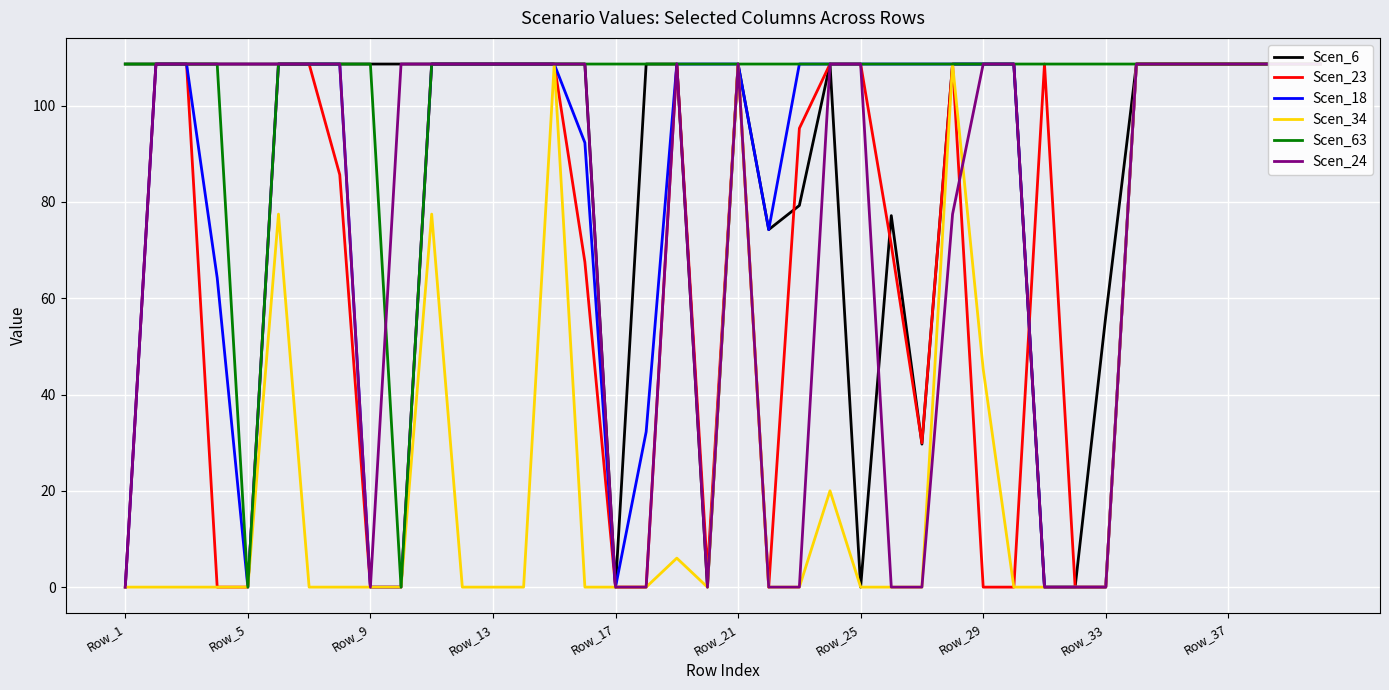

How many positive values does the Scen_23 series have?

28